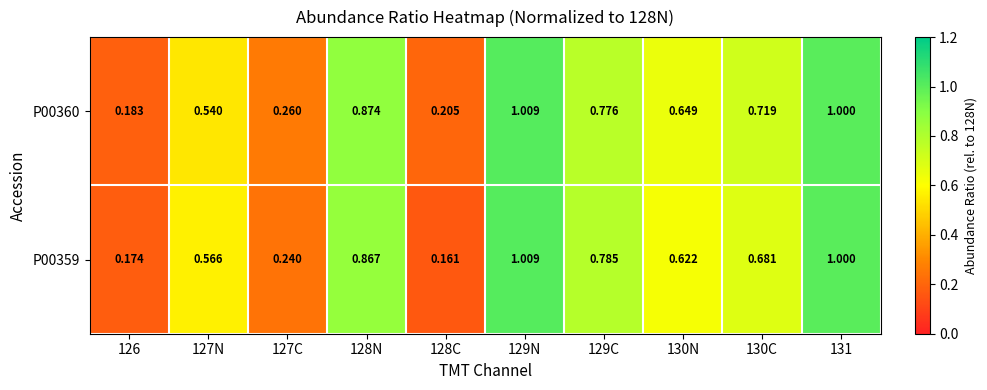

Is the value of P00359 at 127C greater than the value of P00360 at 130N?

No